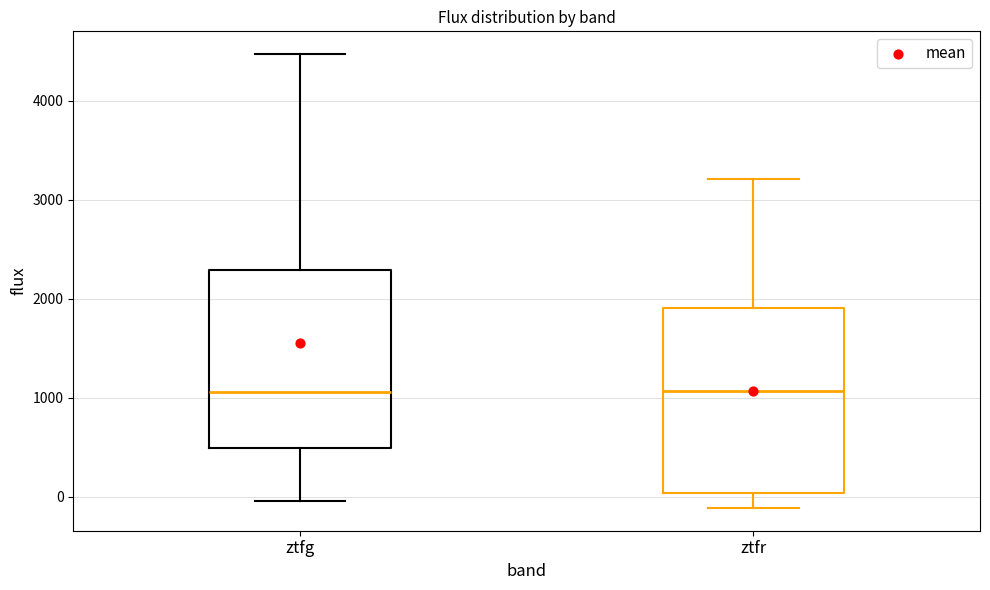

Where does the lower whisker of the box for ztfr end on the y-axis? The values are not printed on the chart, so give them approximately, as read against the axis.

-100